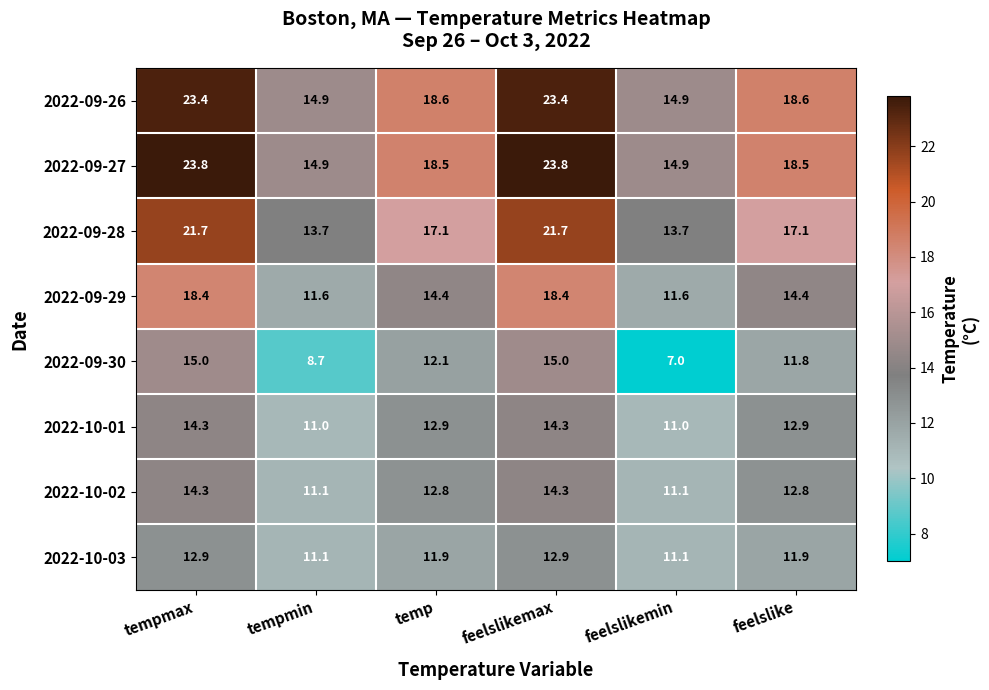

Which series changed the most between tempmax and tempmin?

2022-09-27